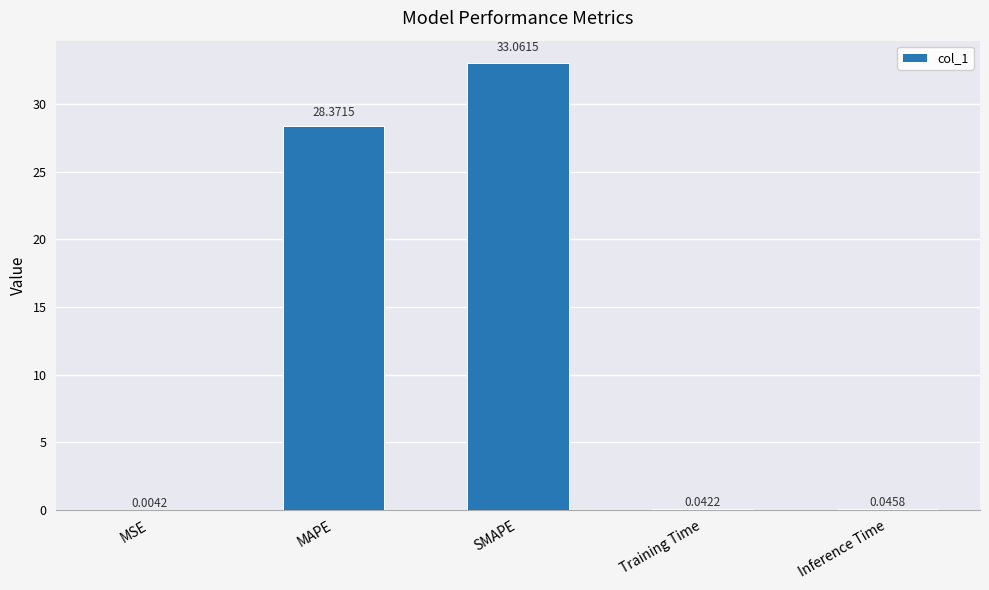

What is the sum of the values at Training Time and MAPE?

28.4